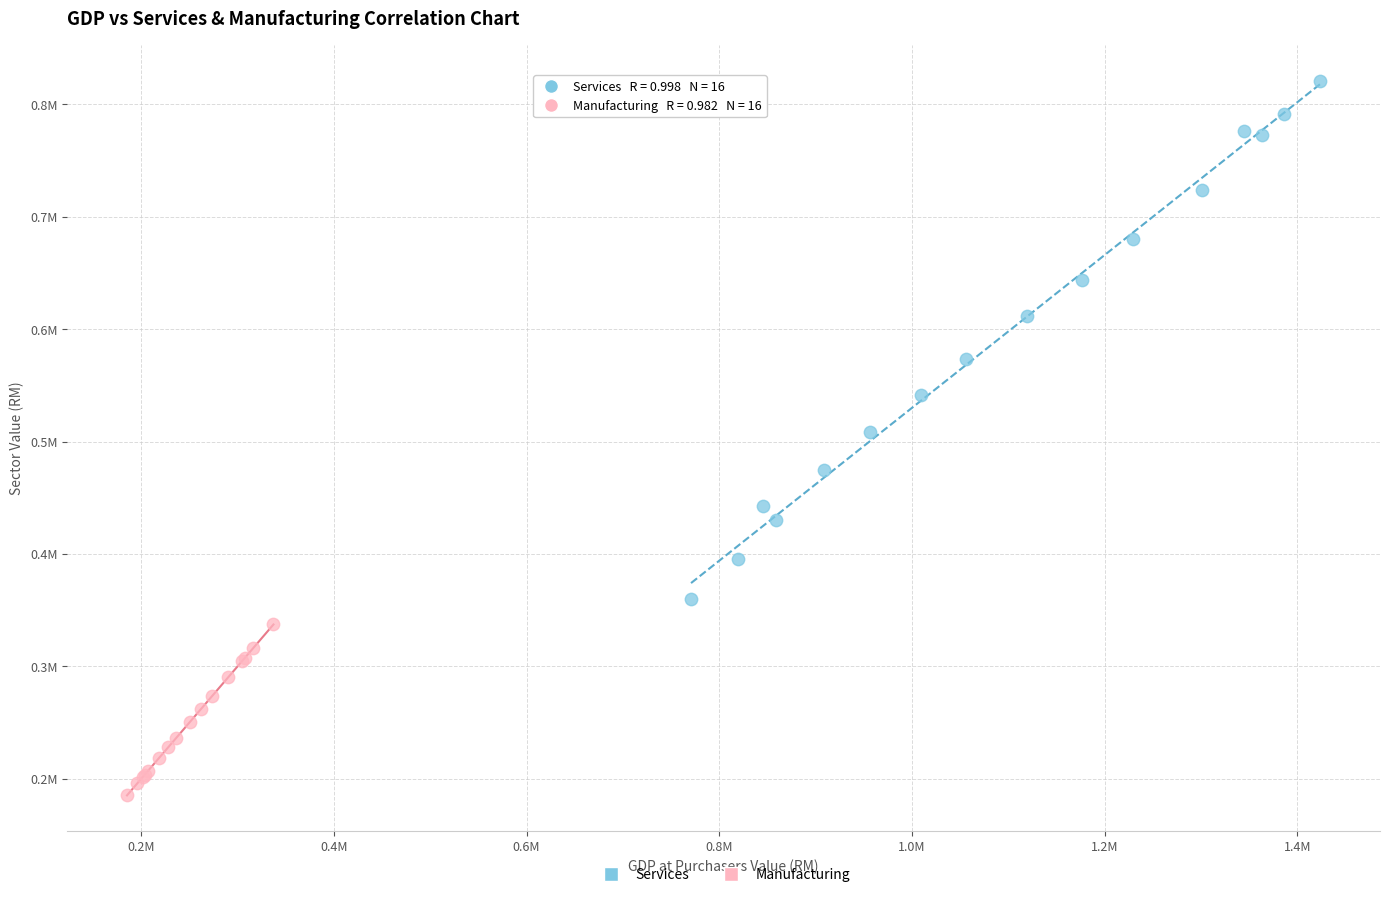

What are all the series names shown in the legend?

Services, Manufacturing